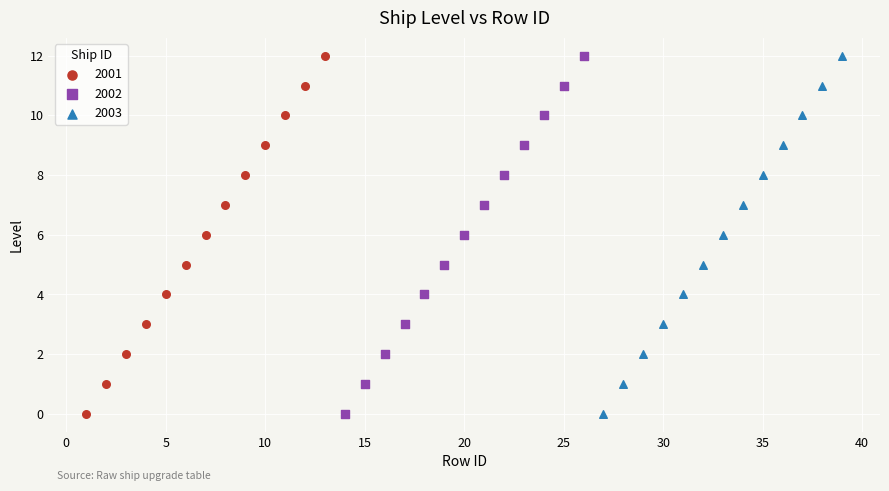

What are all the series names shown in the legend?

2001, 2002, 2003